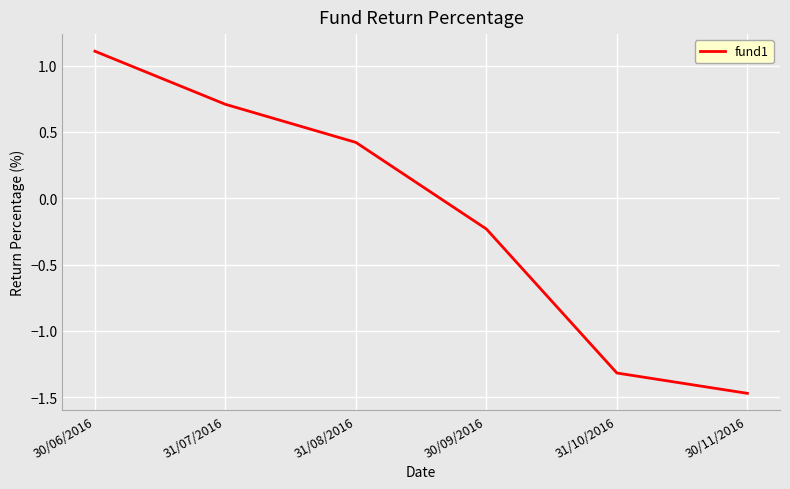

True or false: the data shows 0.6 at 31/08/2016.

False